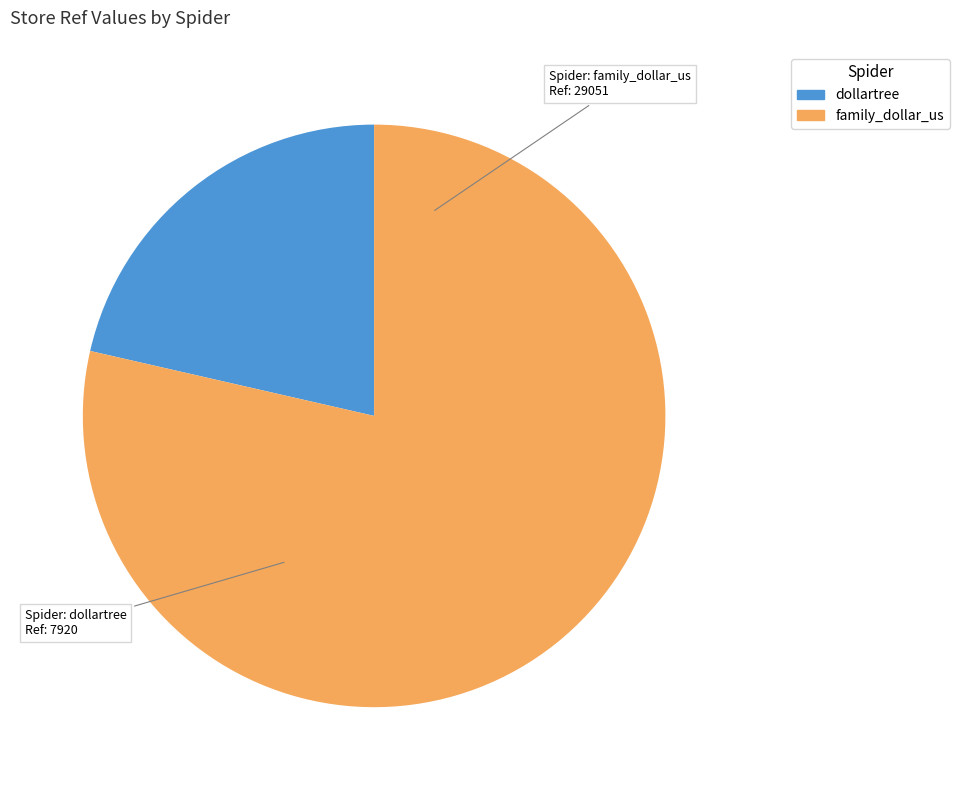

Is there any slice that represents more than half of the pie?

Yes